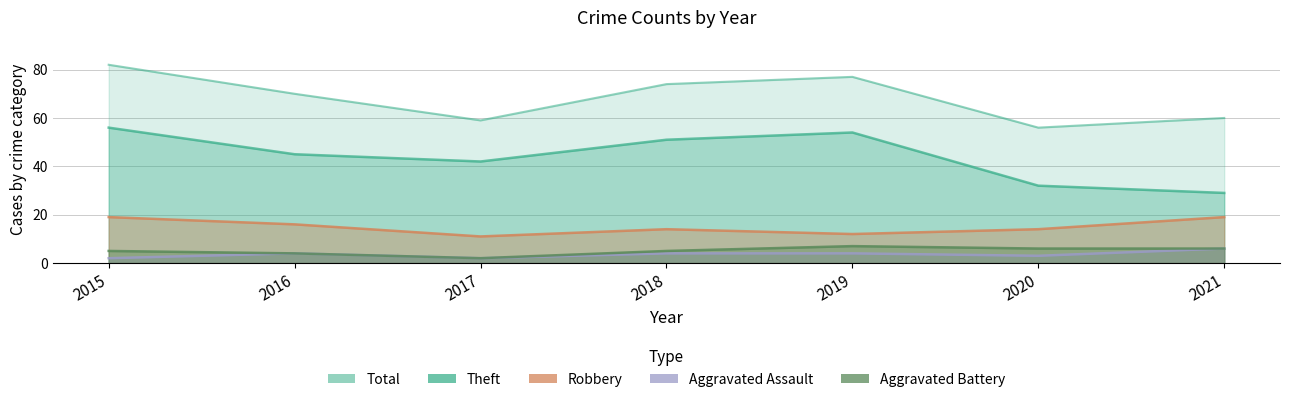

Reading left to right, list all the values displayed in this chart.

Robbery: 2015=19	2016=16	2017=11	2018=14	2019=12	2020=14	2021=19
Theft: 2015=56	2016=45	2017=42	2018=51	2019=54	2020=32	2021=29
Aggravated Assault: 2015=2	2016=4	2017=2	2018=4	2019=4	2020=3	2021=6
Aggravated Battery: 2015=5	2016=4	2017=2	2018=5	2019=7	2020=6	2021=6
Total: 2015=82	2016=70	2017=59	2018=74	2019=77	2020=56	2021=60